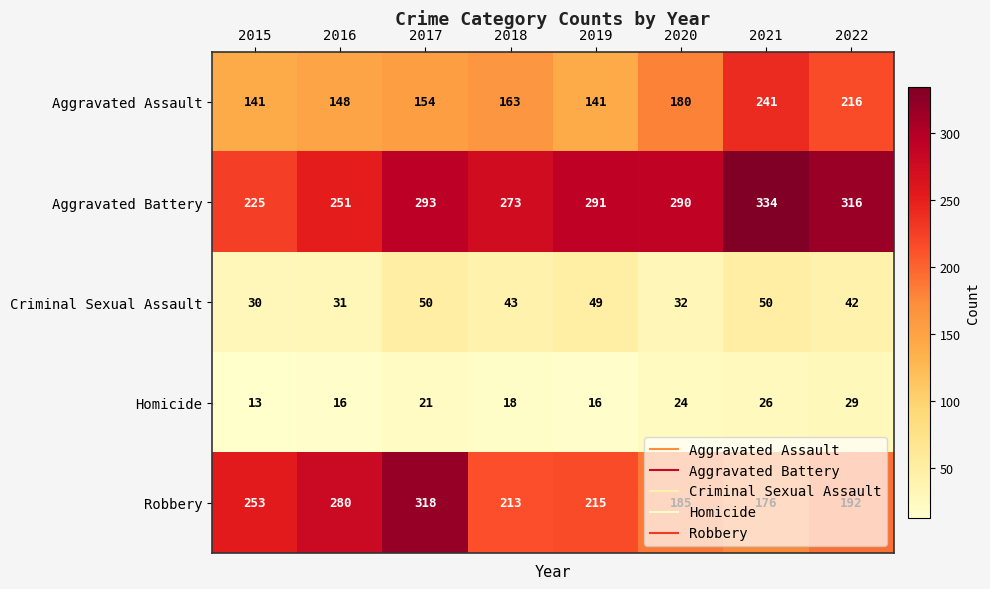

What is the highest value of the Robbery series?

318